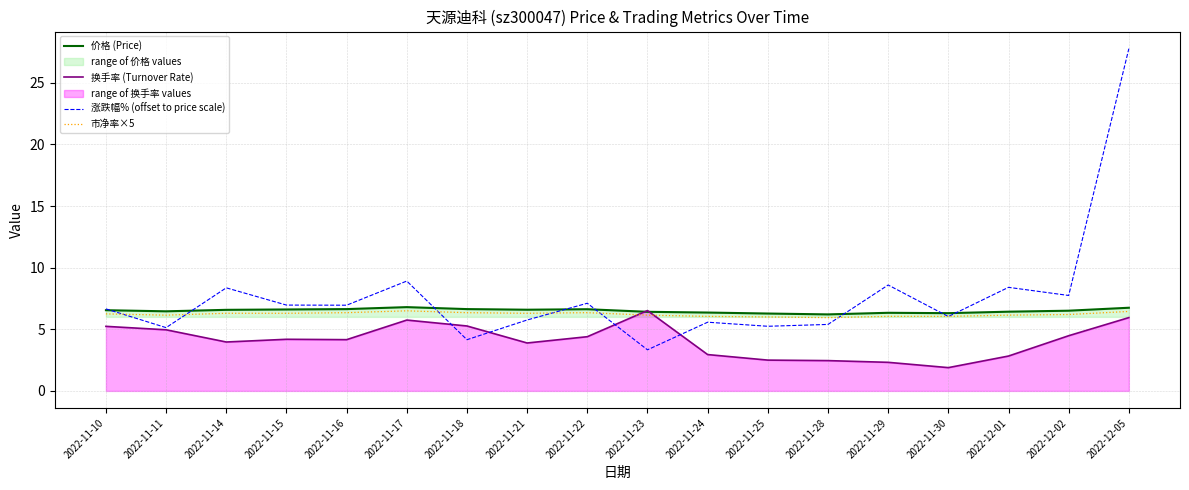

Which series has the largest total across all categories?

涨跌幅% (offset to price scale)